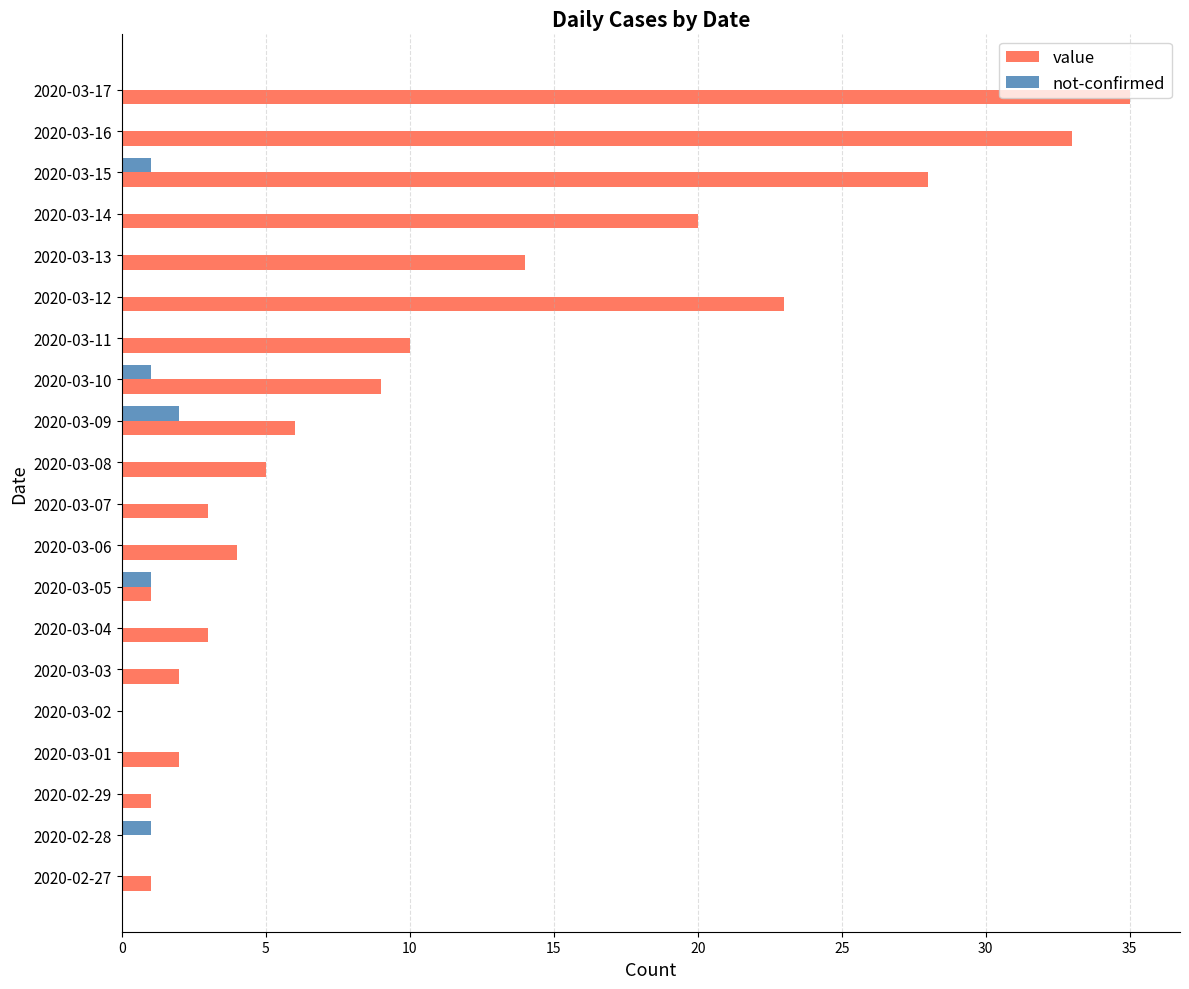

Is it true that value equals 23 at 2020-03-12?

True